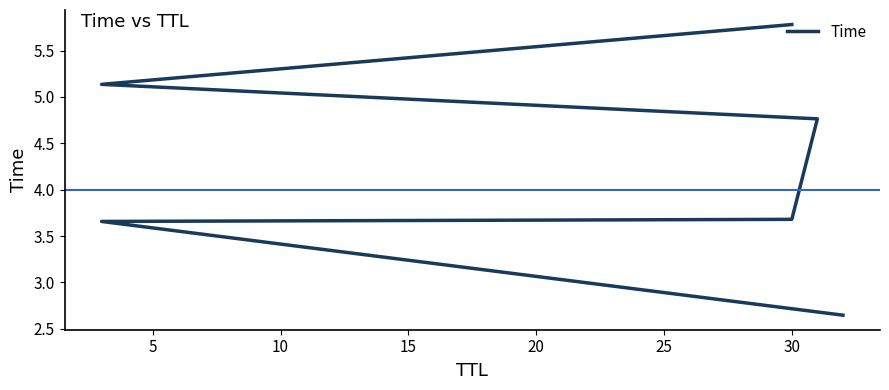

What is the difference between the values at 25 and 15?

1.0